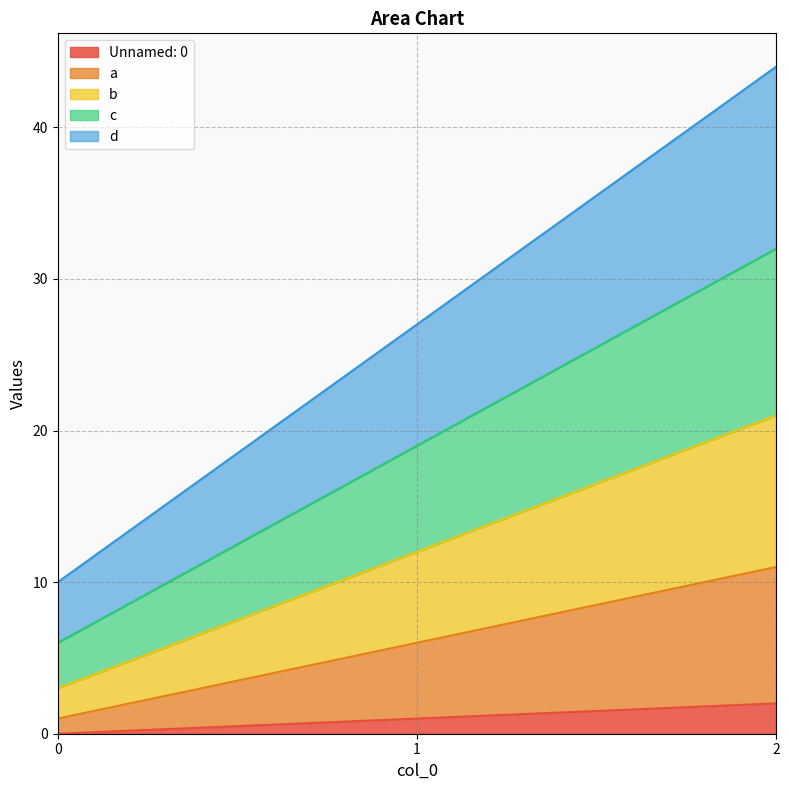

True or false: a has a value of 1 at 0.

True